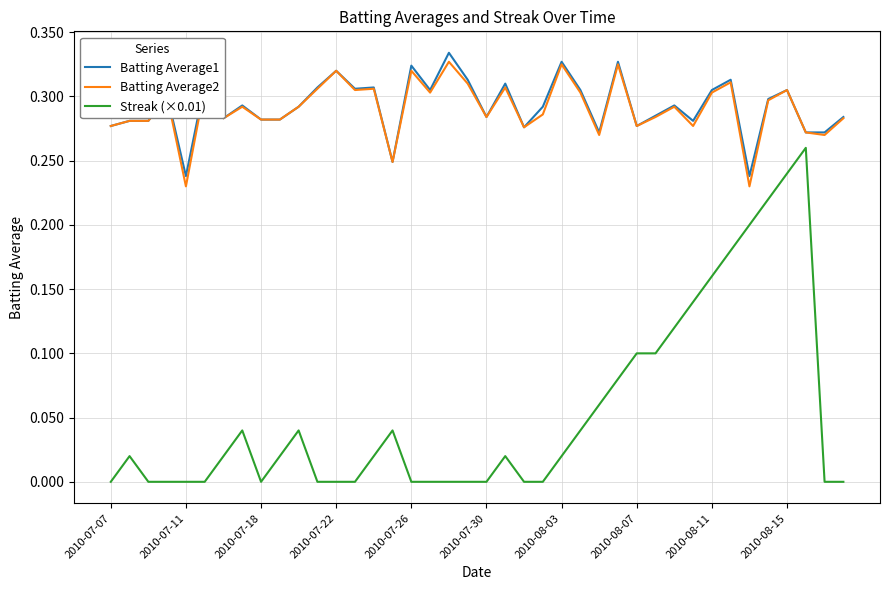

True or false: Batting Average2 and Streak (×0.01) cross at least once.

False